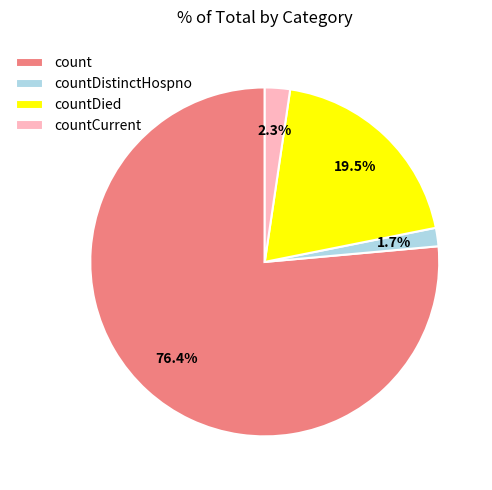

Is it true that countCurrent is 8% of the pie?

False